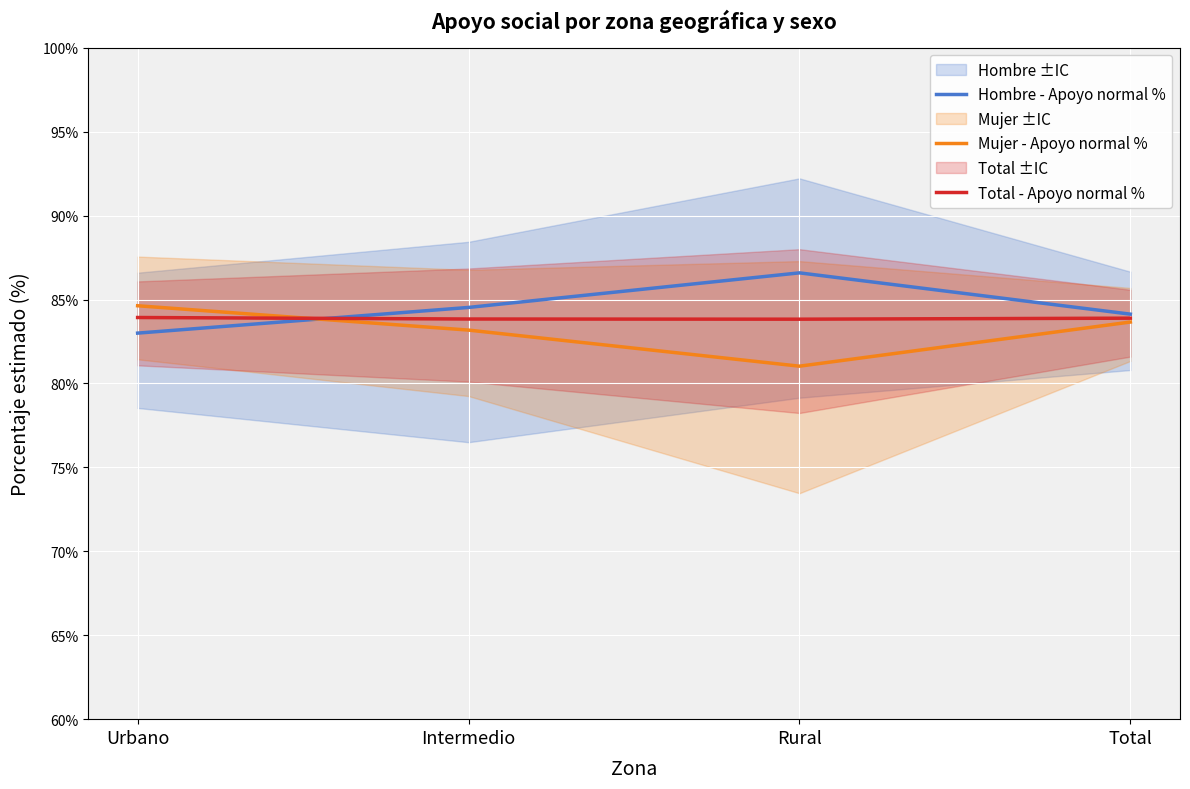

The value of Mujer - Apoyo normal % at Total is 83.7. True or false?

True